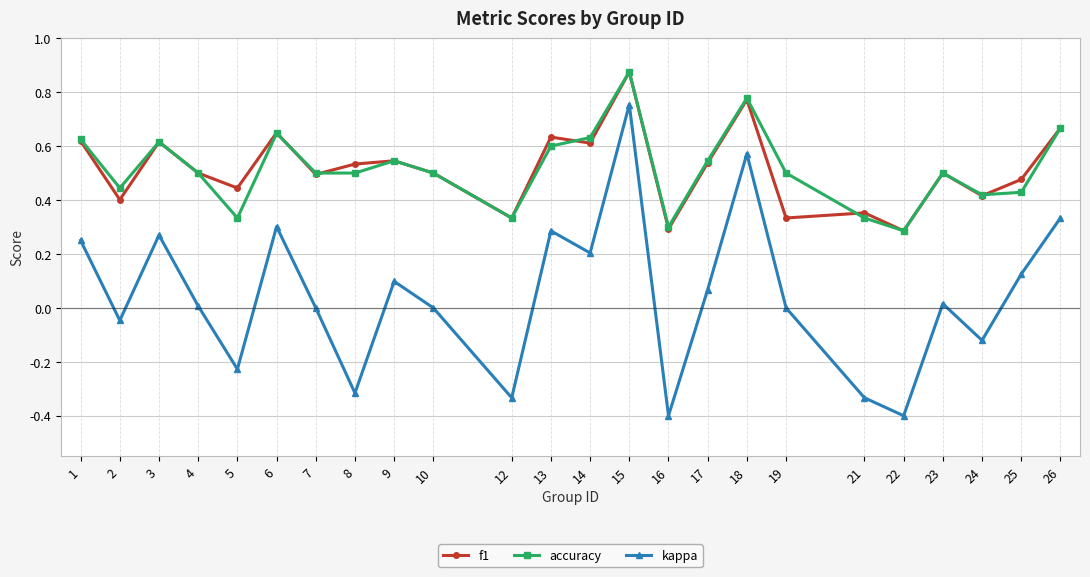

Which series has the widest spread of values?

kappa